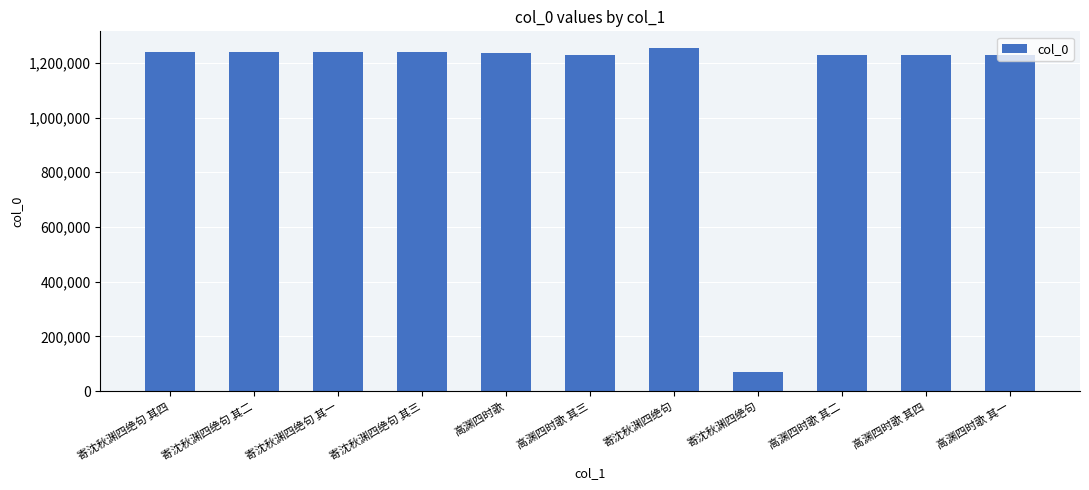

At which category does the chart reach its minimum across all series?

寄沈秋渊四绝句